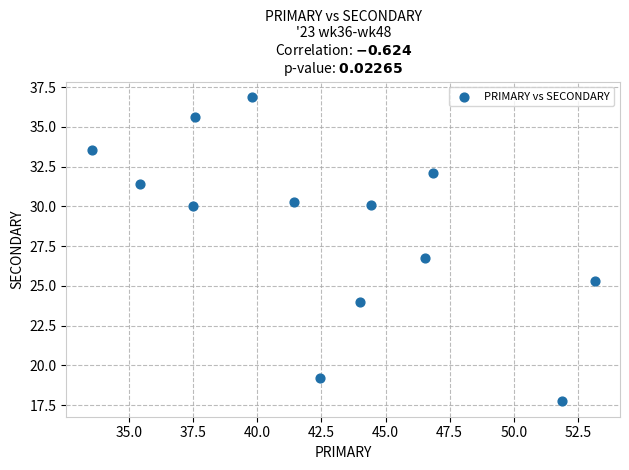

What Y value in the scatter plot is closest to 27?

26.7